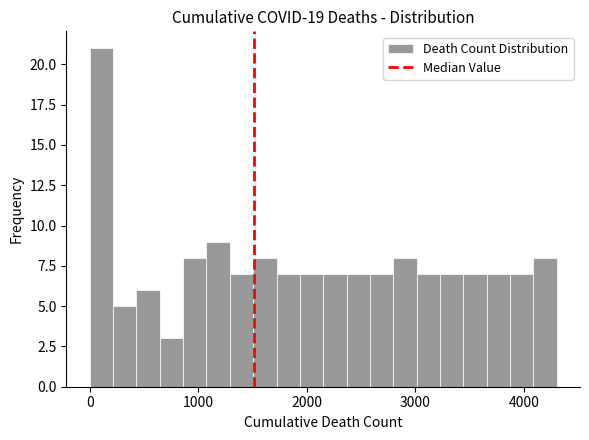

Around what value on the x-axis is the tallest bar? Give the approximate position of its centre, as read against the axis.

100